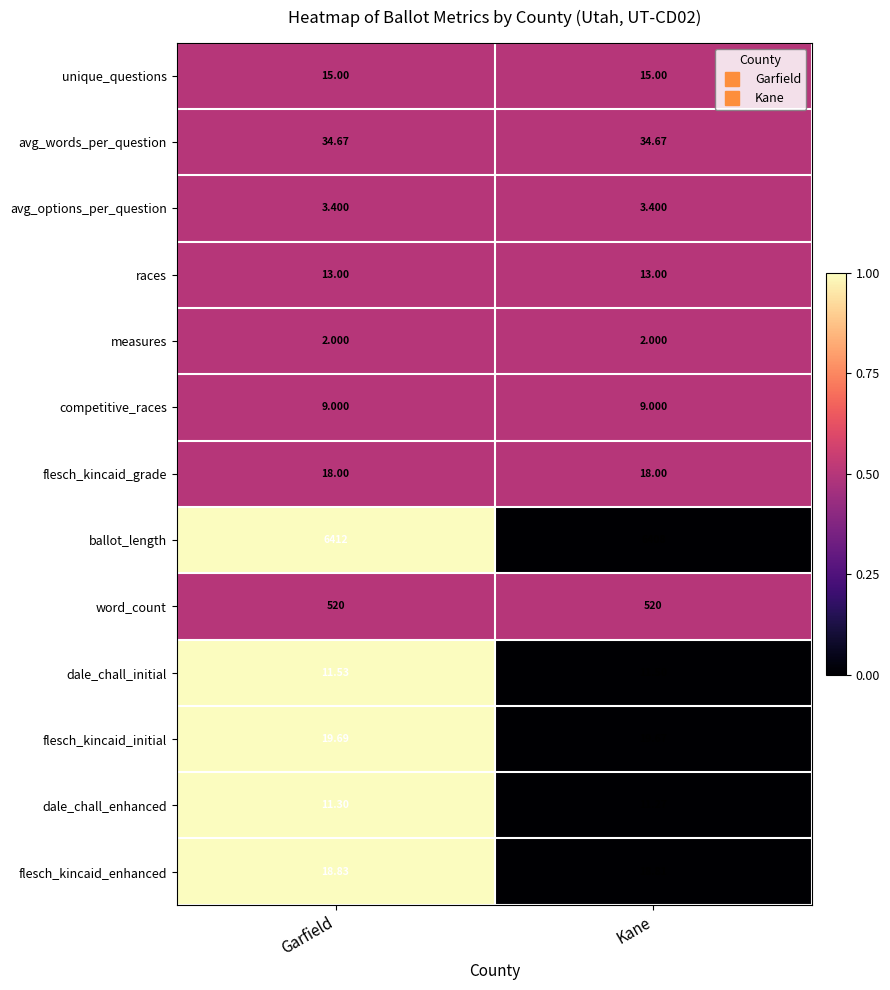

Which series has the largest range (max minus min)?

ballot_length